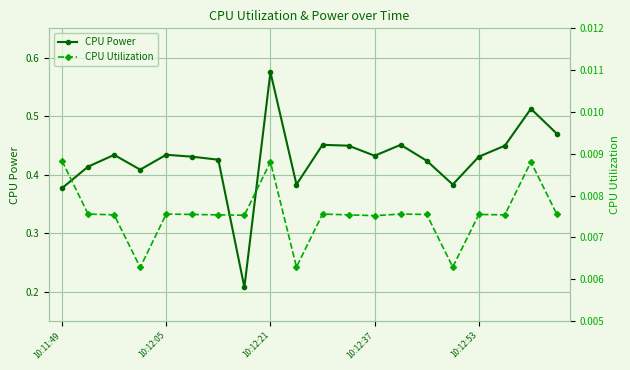

Rank the series by their average value, from highest to lowest.

CPU Power, CPU Utilization